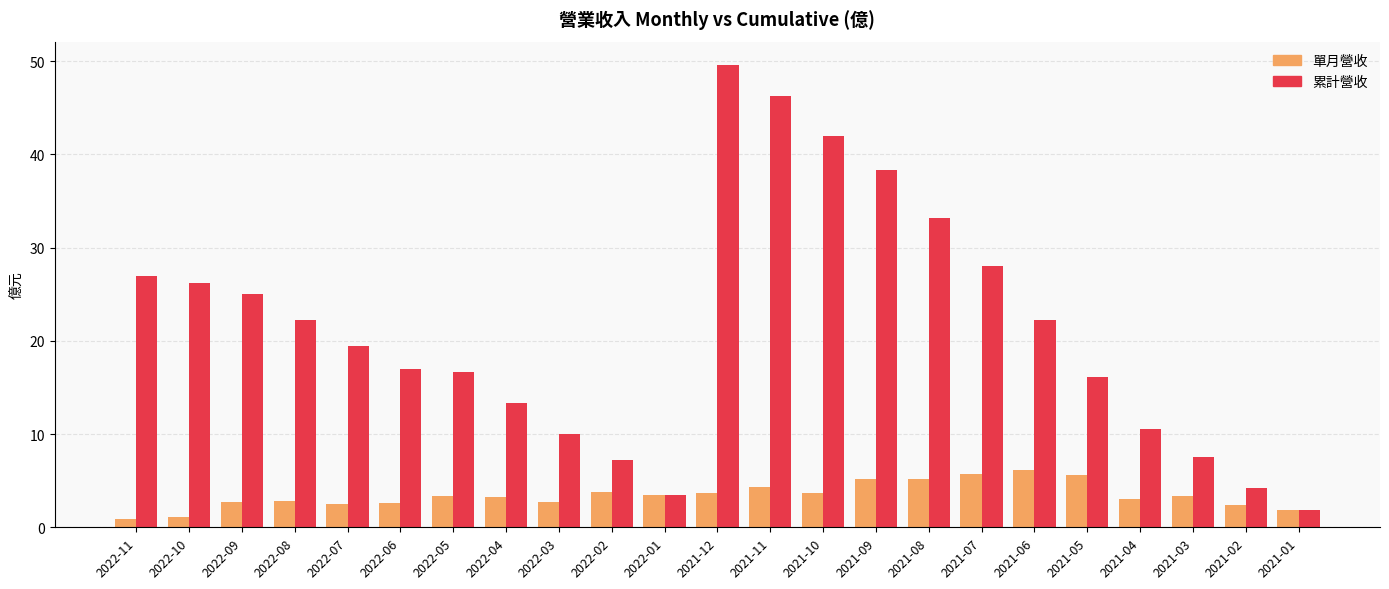

At 2022-06, list the series in order from largest to smallest.

累計營收, 單月營收